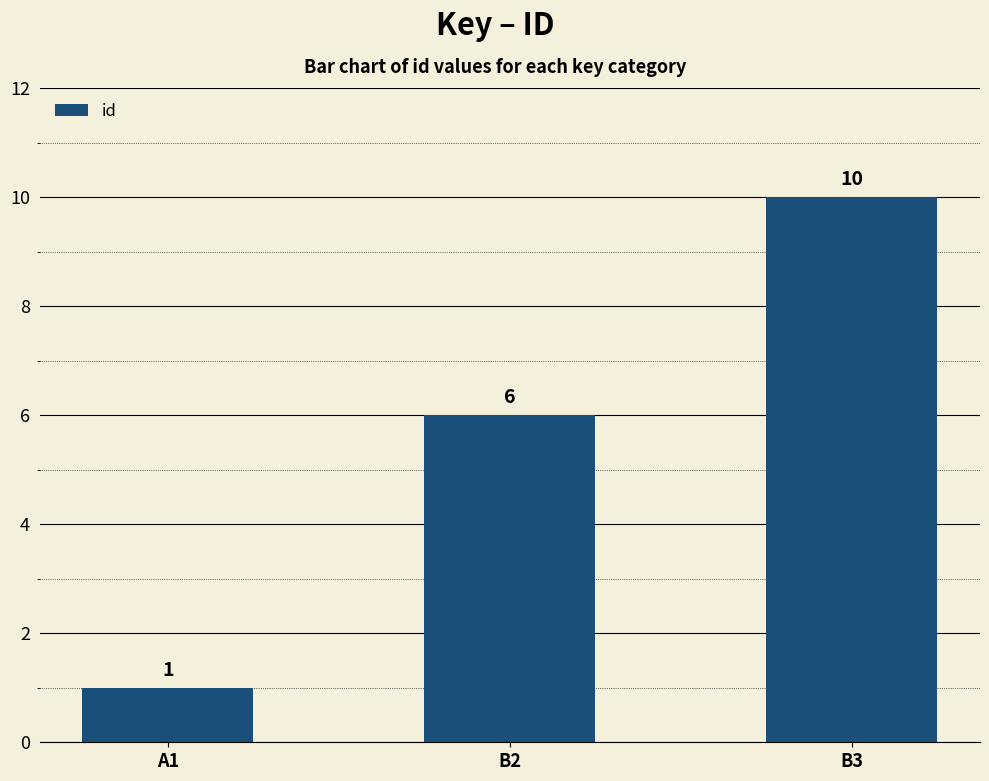

What is the average value?

6